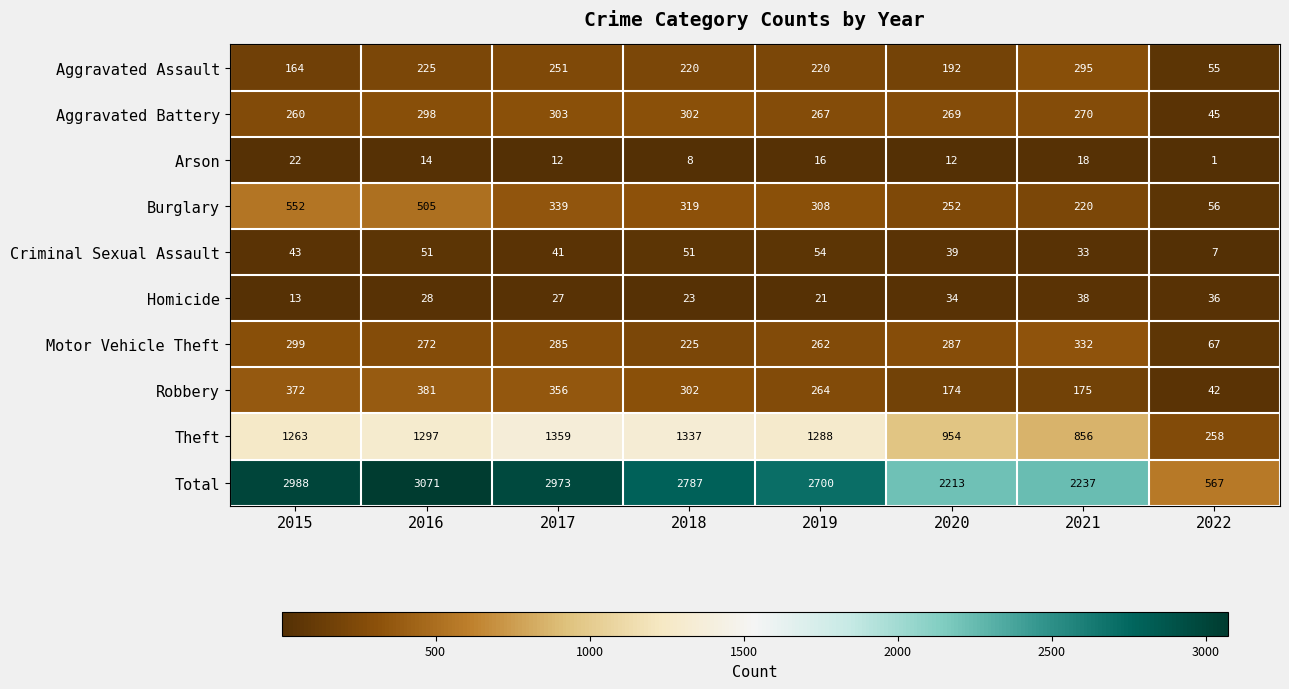

What is the spread (max minus min) of values at 2020?

2201